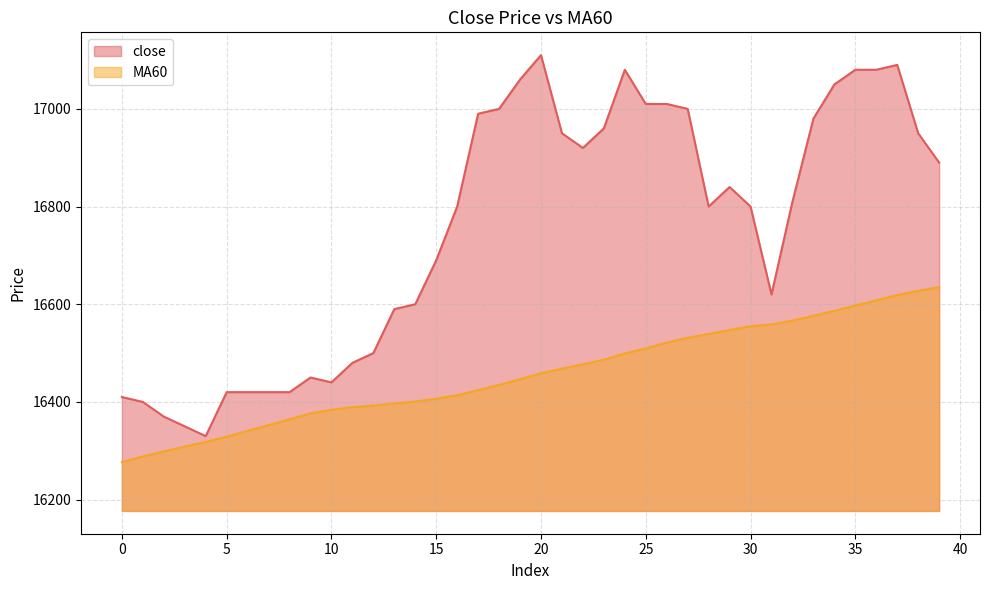

True or false: MA60 and close cross at least once.

False